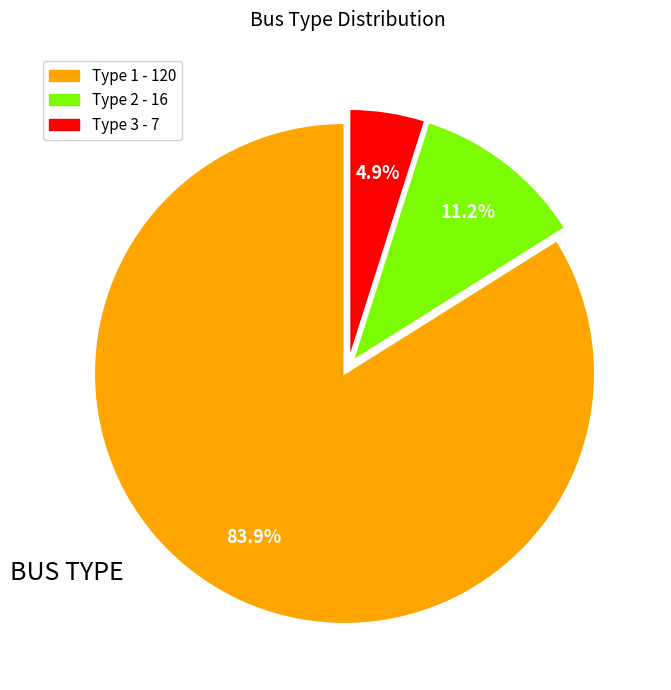

What is the majority slice?

Type 1 - 120